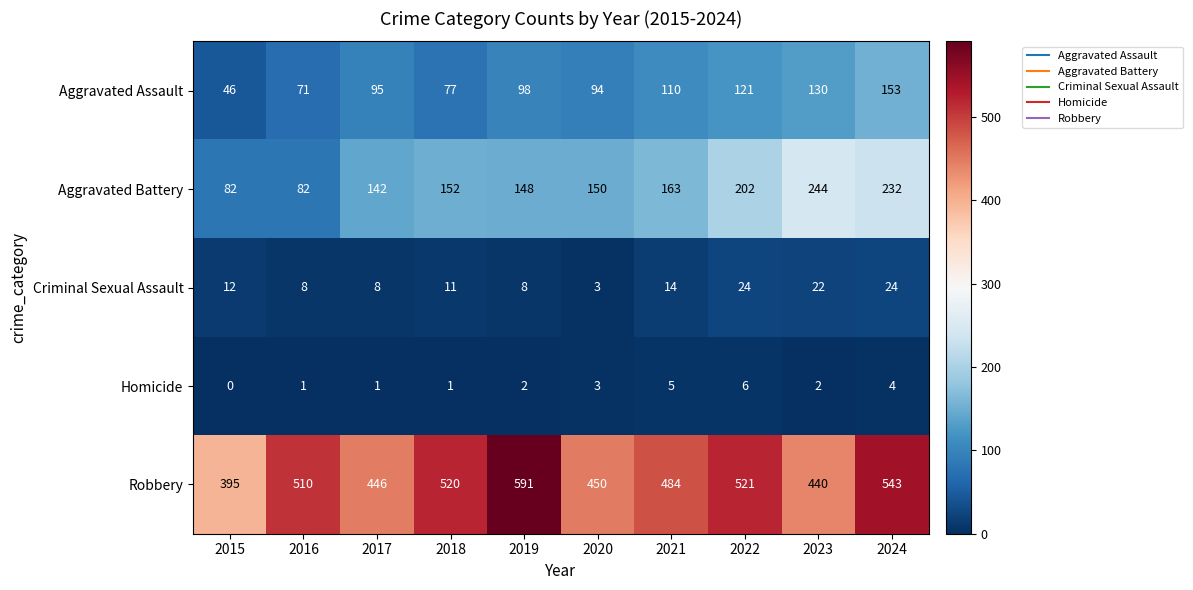

What value does the Aggravated Assault series have at 2021?

110